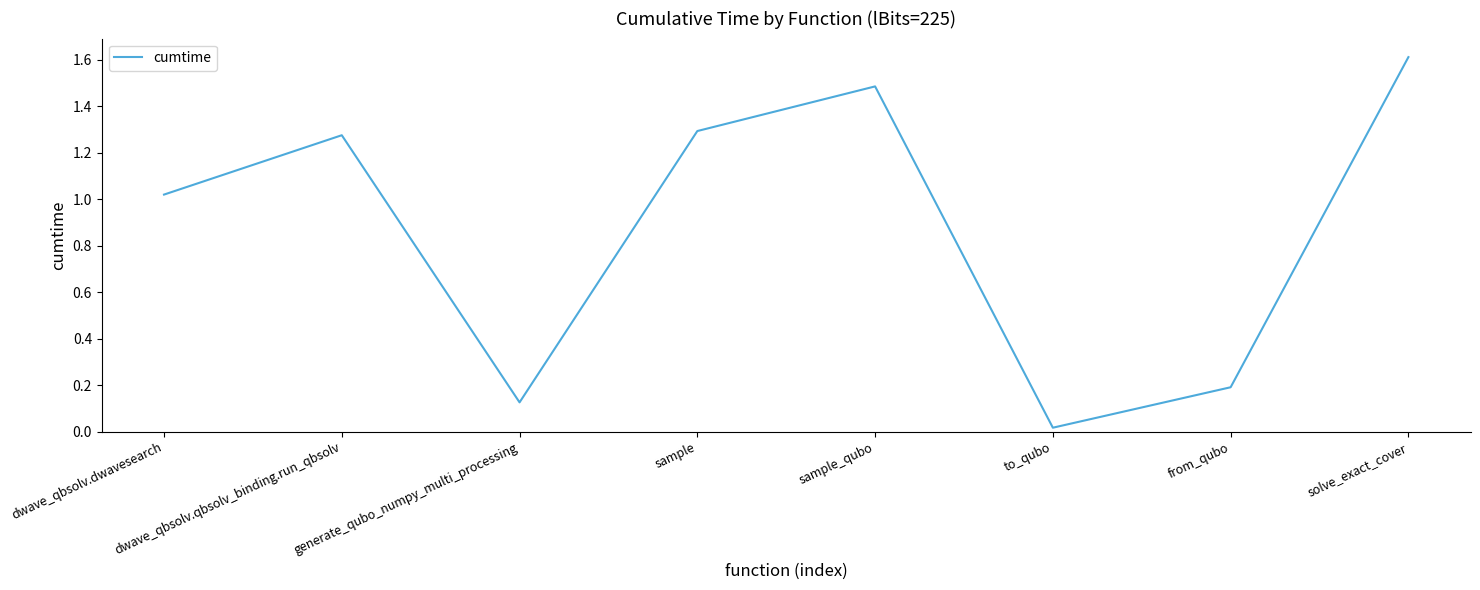

What is the average value?

0.9